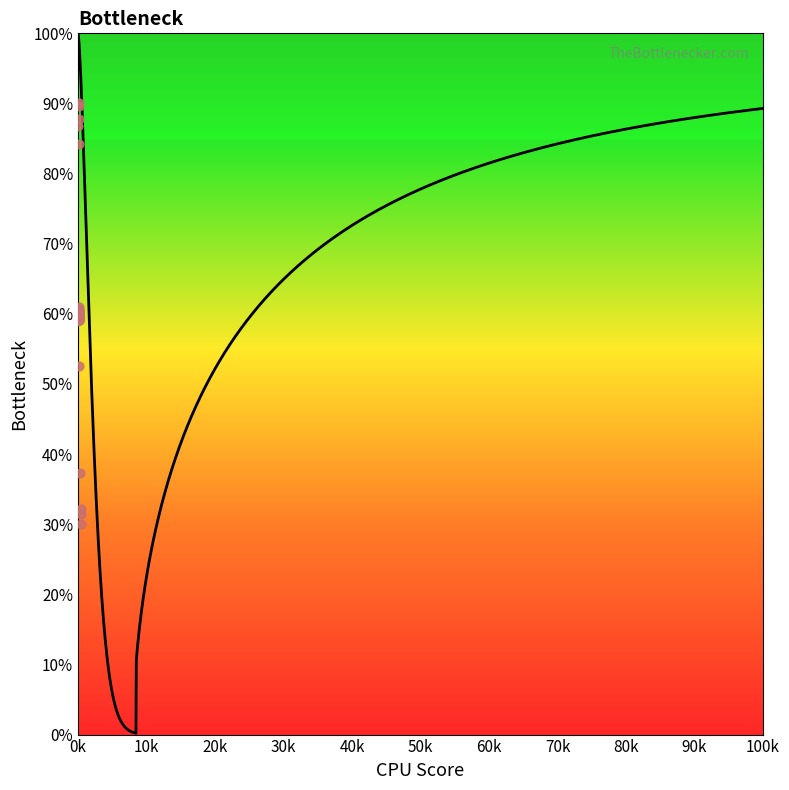

Approximately how many times larger is the value at 150 compared to 150?

1.0